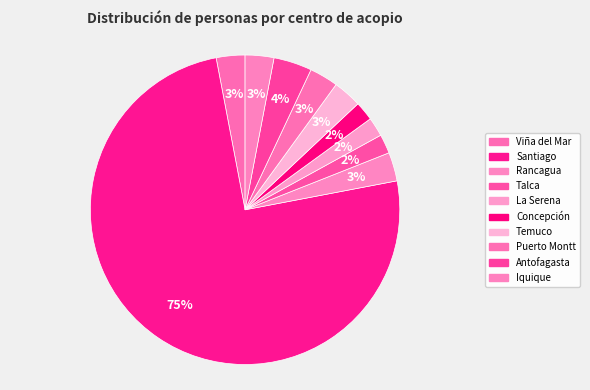

Count the number of slices in the pie.

10